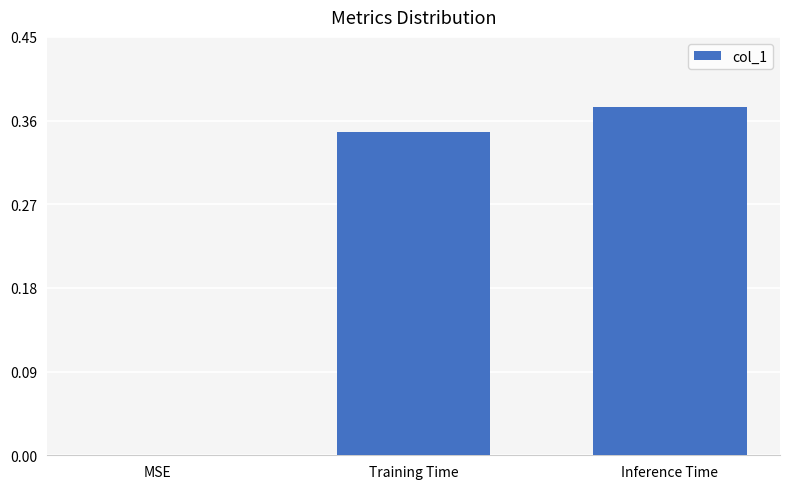

Is it true that the value at MSE is -0.2?

False